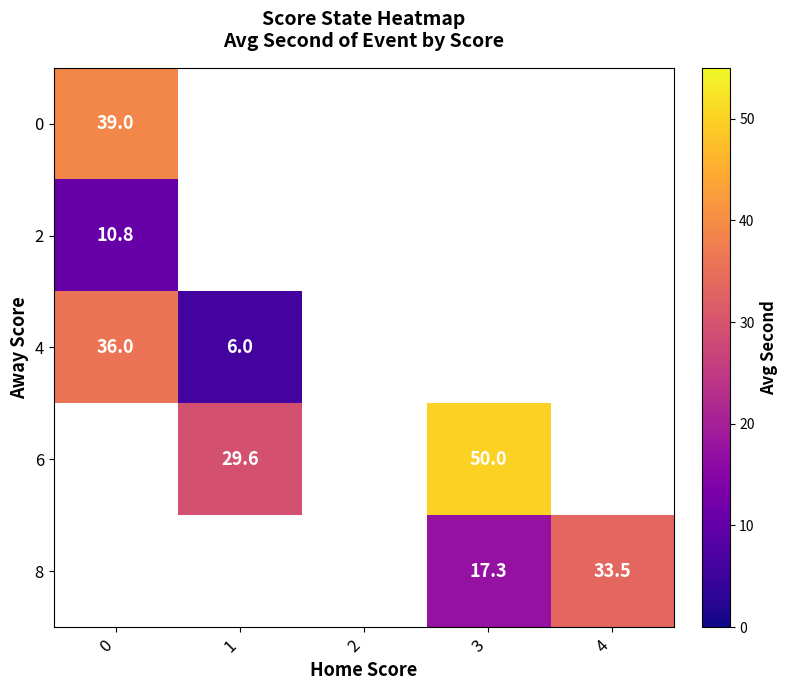

True or false: 4 has a value of 8.2 at 1.

False